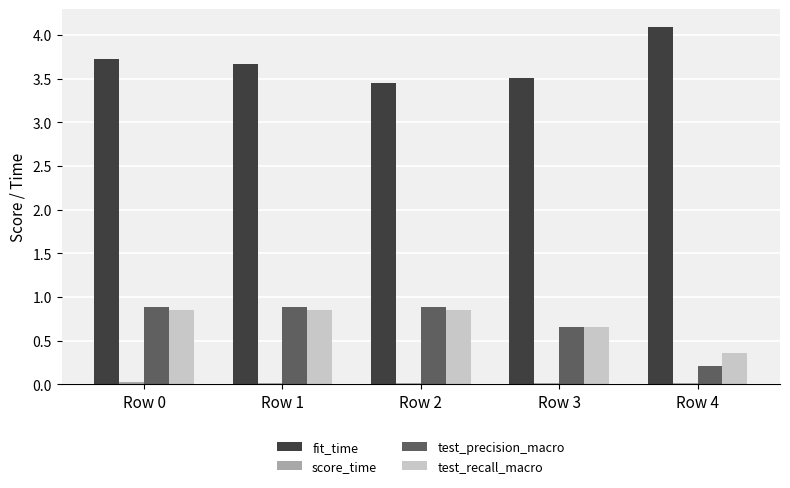

The test_precision_macro series shows 1.3 at Row 0. True or false?

False